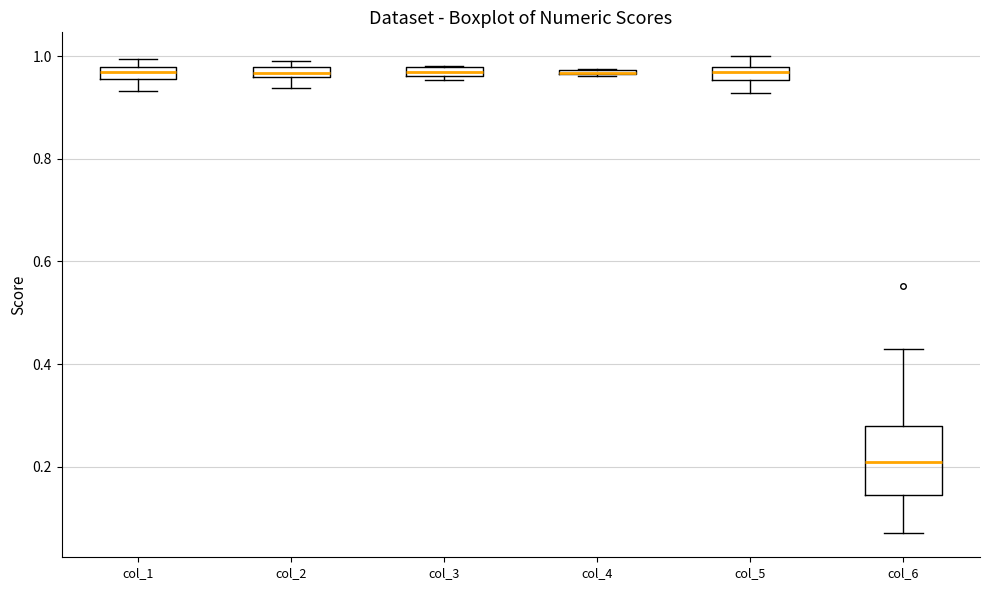

Which box is the tallest, from its lower edge to its upper edge?

col_6